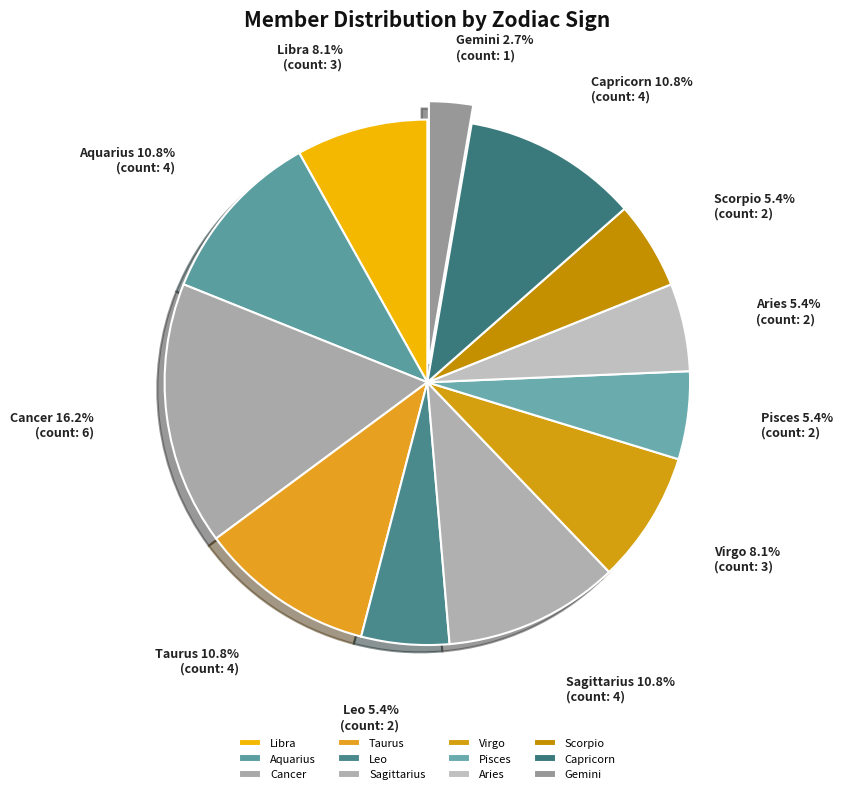

What is the total percentage of Cancer and Leo?

21.6%